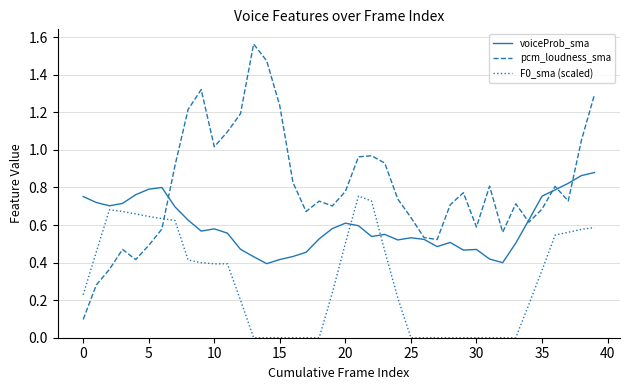

Which series has the widest spread of values?

pcm_loudness_sma